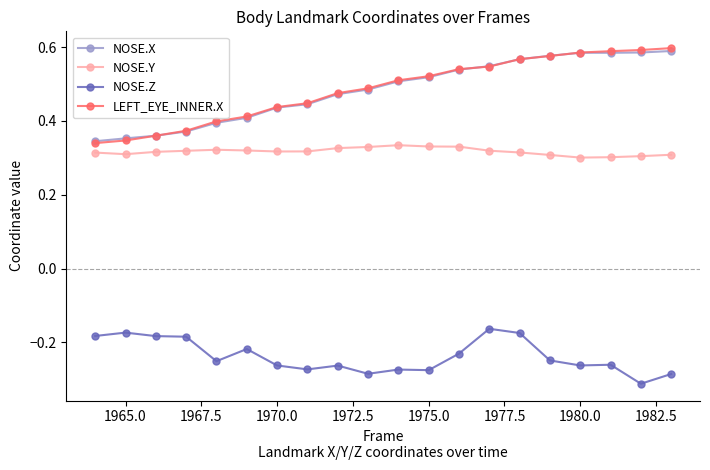

True or false: NOSE.X and NOSE.Y cross at least once.

False